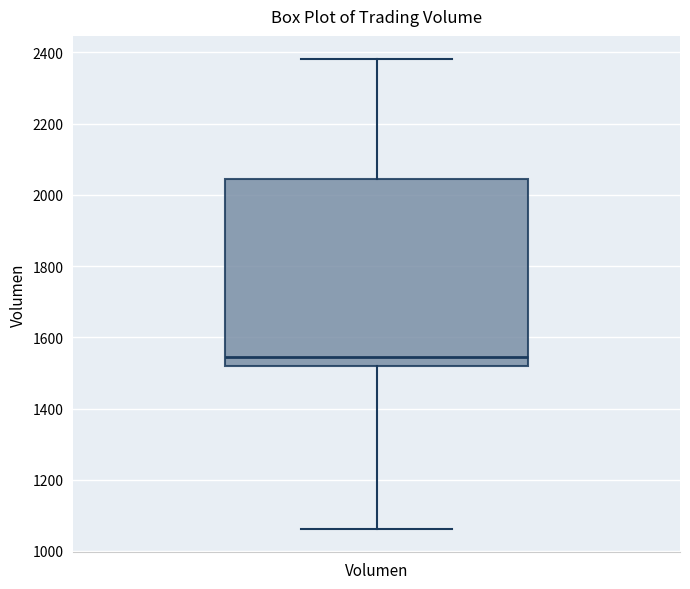

Transcribe this box plot: give where the median line is, the range the box spans, and where the two whiskers end, as read against the y-axis. The values are not printed on the chart, so give them approximately, as read against the axis.

median 1540, box 1520 to 2040, whiskers 1060 to 2380